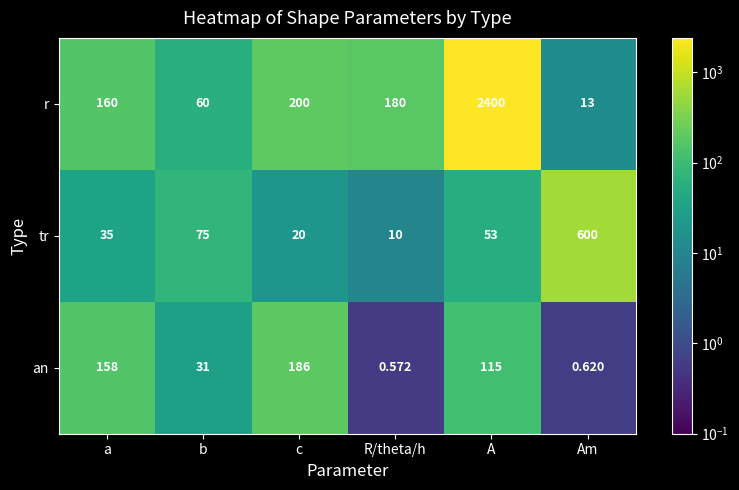

At which label does an first exceed 115?

a